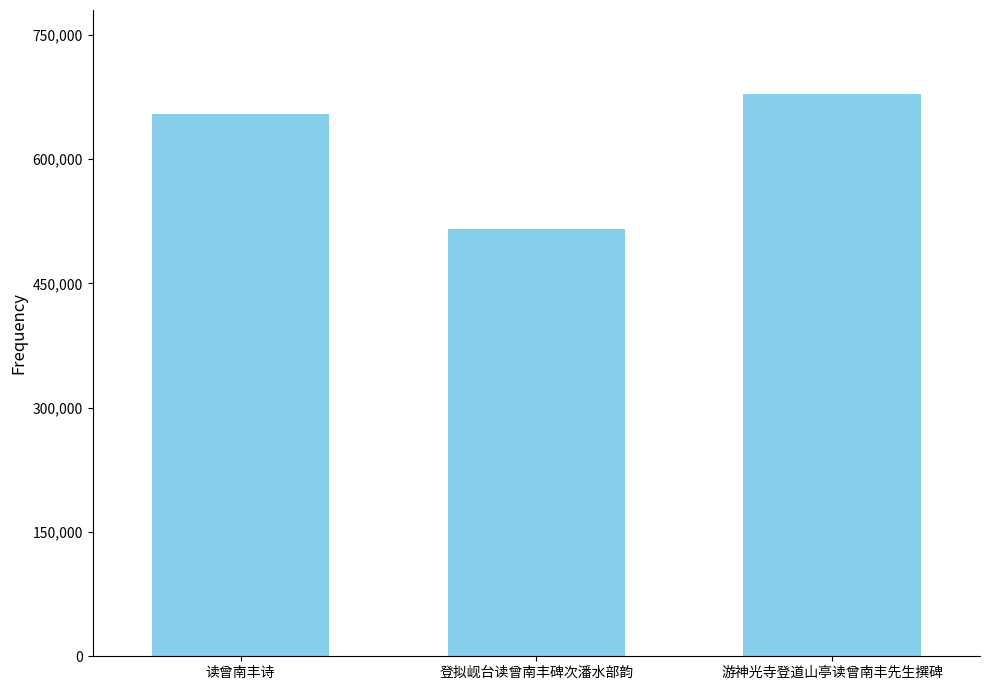

List the labels in order of value, smallest first.

登拟岘台读曾南丰碑次潘水部韵, 读曾南丰诗, 游神光寺登道山亭读曾南丰先生撰碑